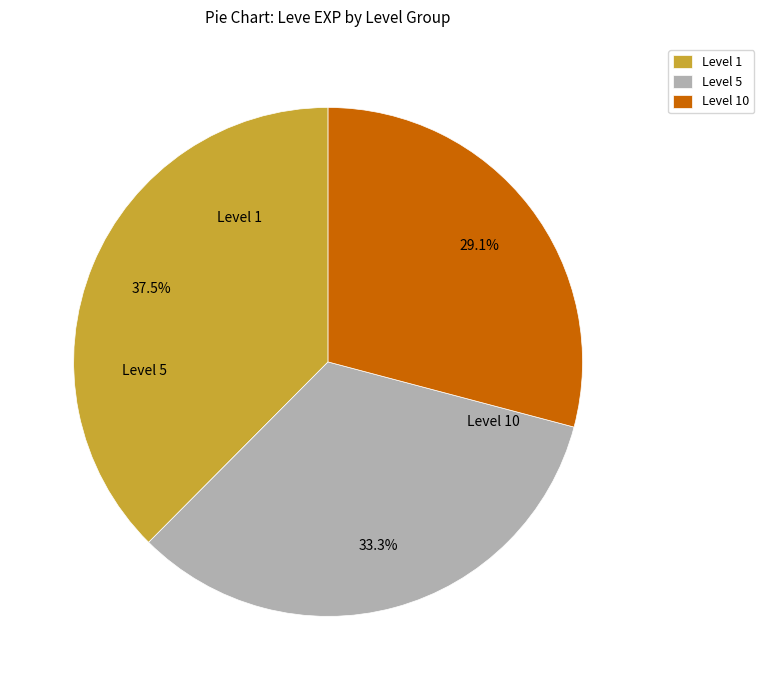

How many slices are in this pie chart?

3